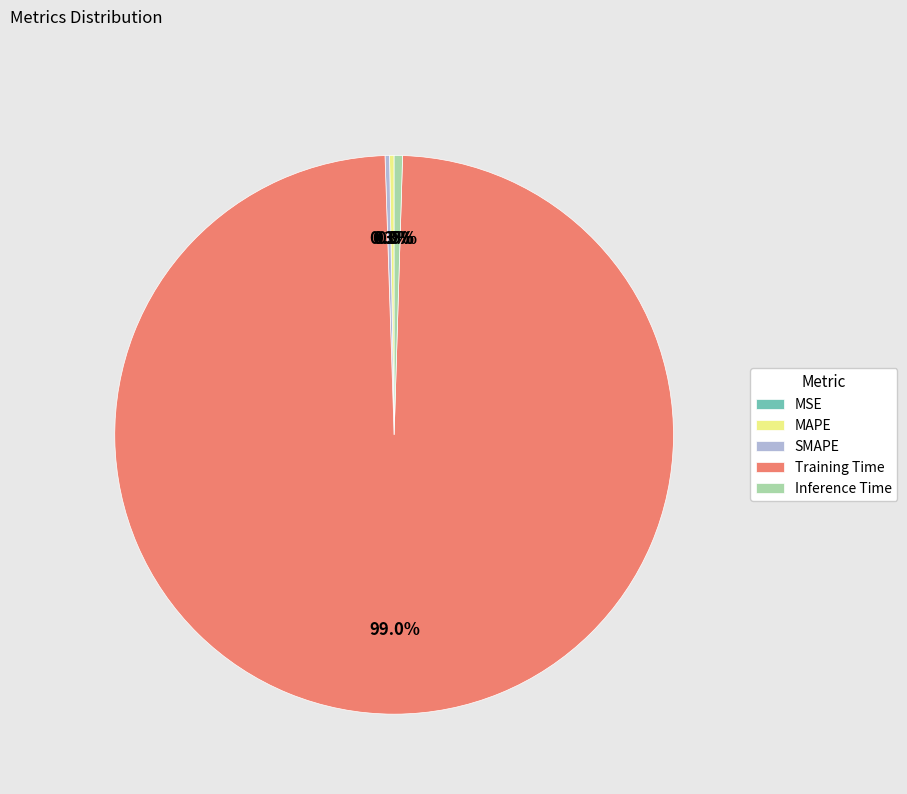

Is Training Time the majority of the pie?

Yes